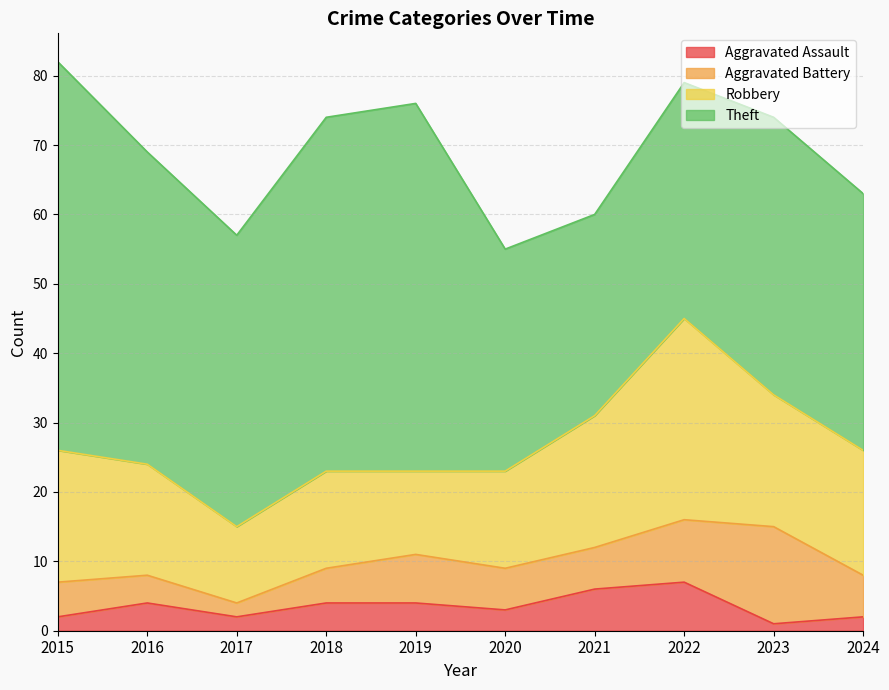

What are all the series names shown in the legend?

Aggravated Assault, Aggravated Battery, Robbery, Theft